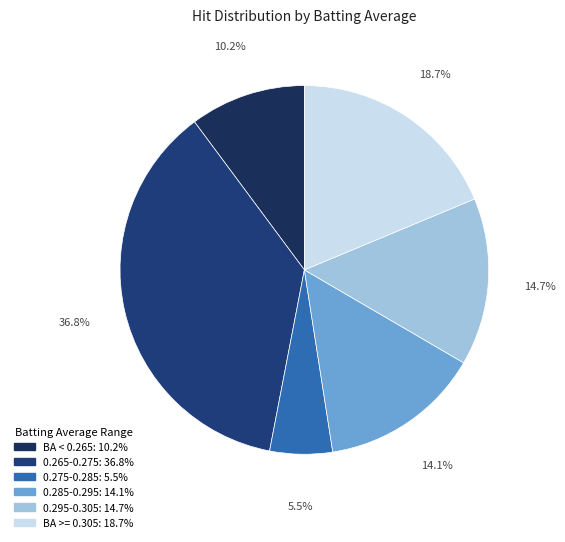

Count the number of slices in the pie.

6